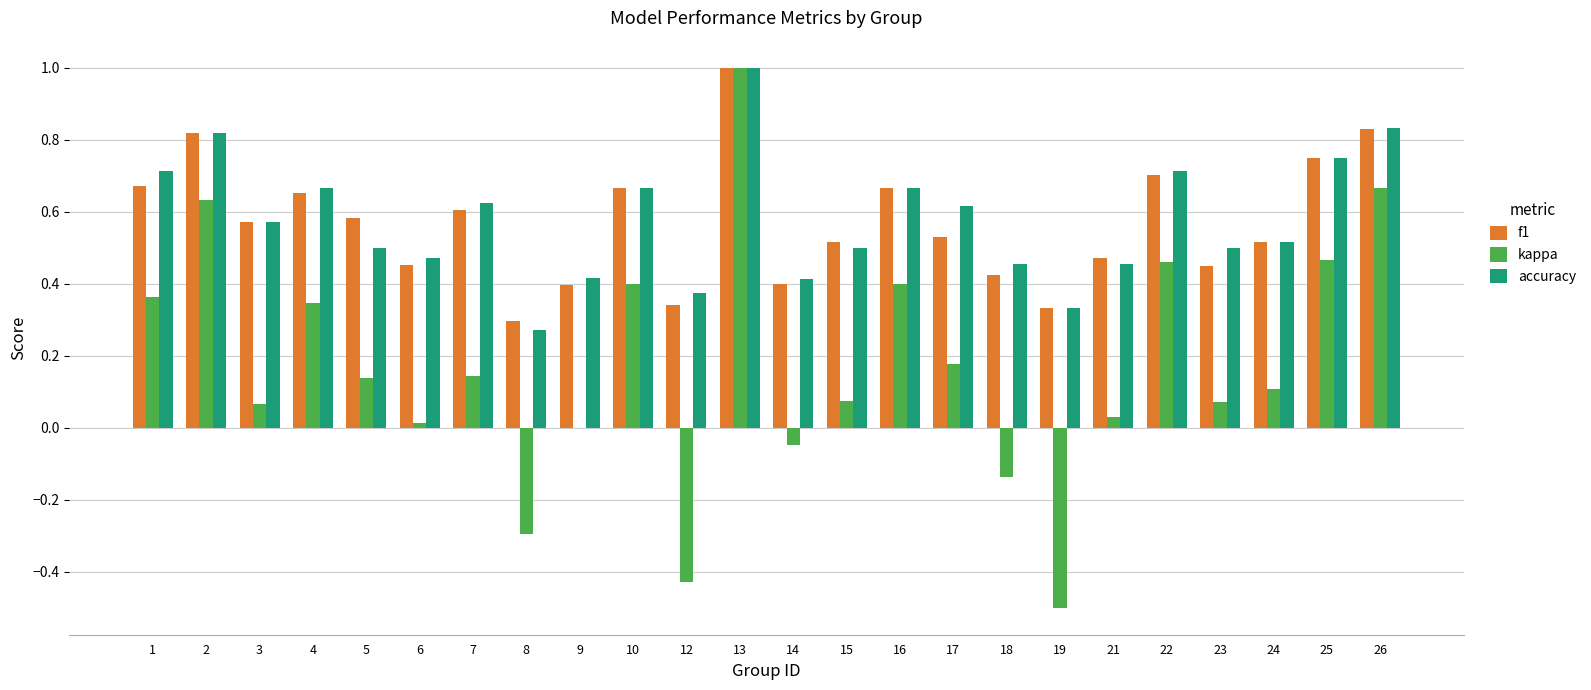

Is the value of accuracy at 3 greater than the value of f1 at 14?

Yes